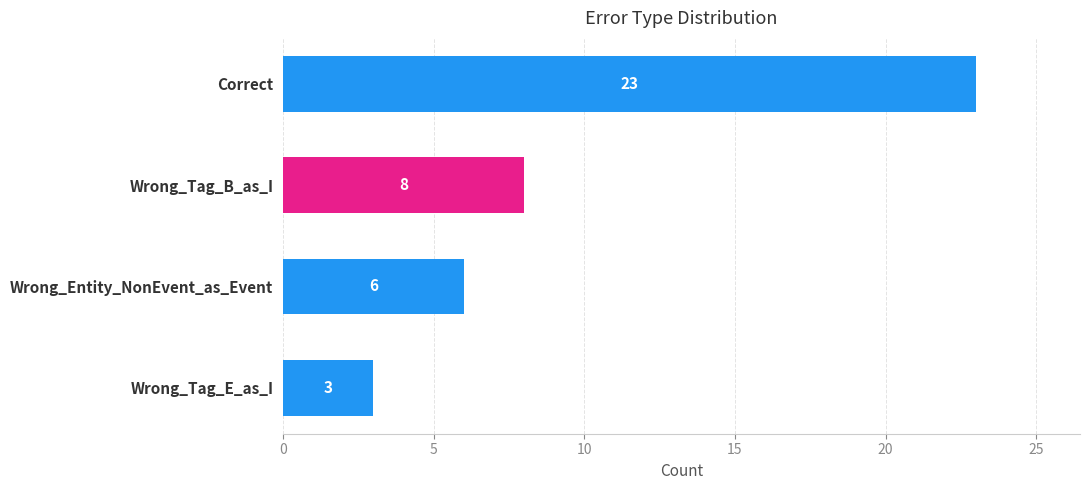

What is the maximum value shown in the chart?

23